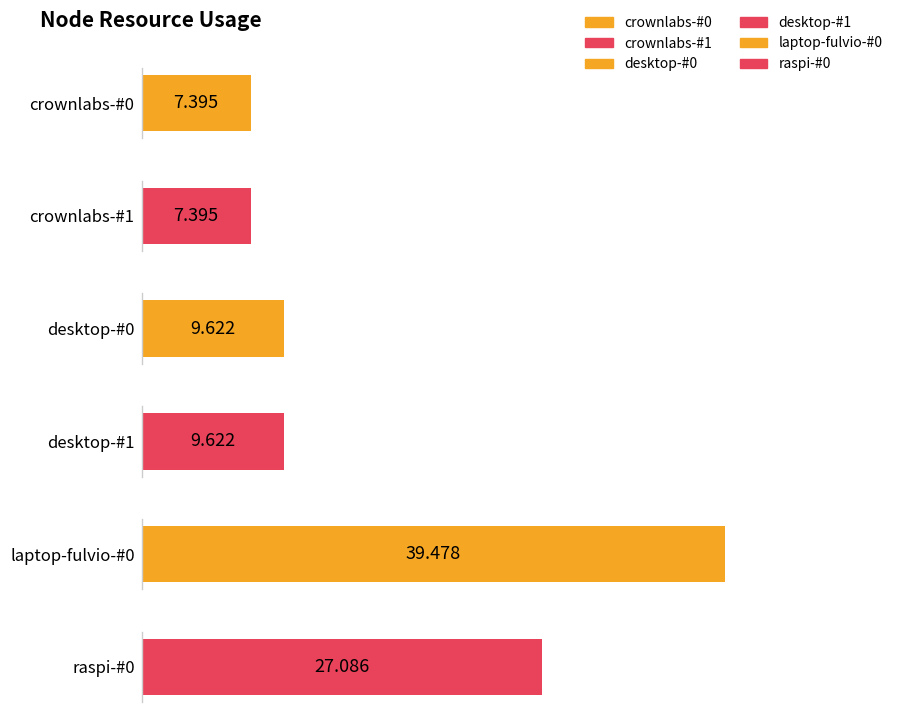

Are the bars grouped side by side (vs. stacked)?

Yes